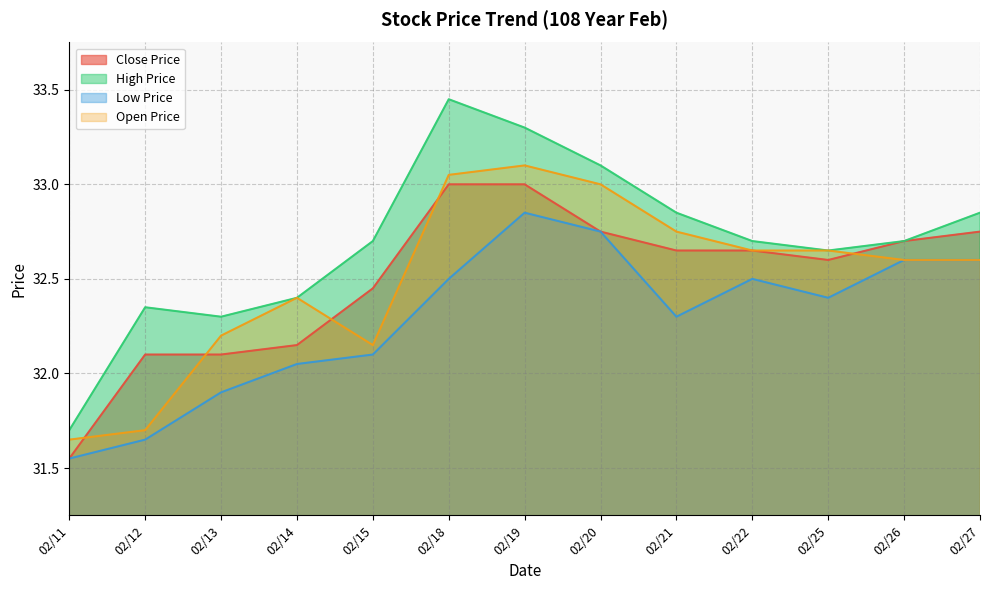

Reading right to left, extract all data points from this chart.

Close Price: 32.8	32.7	32.6	32.6	32.6	32.8	33.0	33.0	32.5	32.1	32.1	32.1	31.6
High Price: 32.9	32.7	32.6	32.7	32.9	33.1	33.3	33.5	32.7	32.4	32.3	32.4	31.7
Low Price: 32.6	32.6	32.4	32.5	32.3	32.8	32.9	32.5	32.1	32.0	31.9	31.6	31.6
Open Price: 32.6	32.6	32.6	32.6	32.8	33.0	33.1	33.0	32.1	32.4	32.2	31.7	31.6